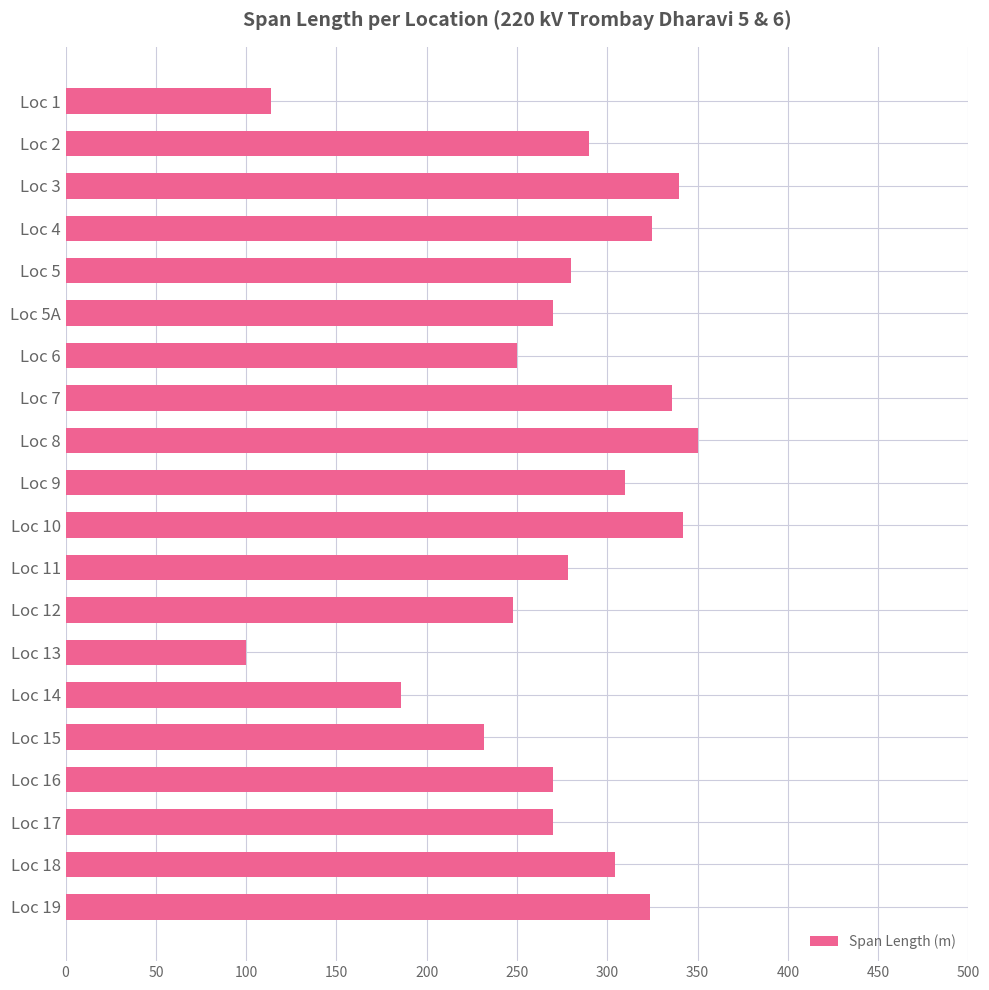

How many data points are less than 280?

10